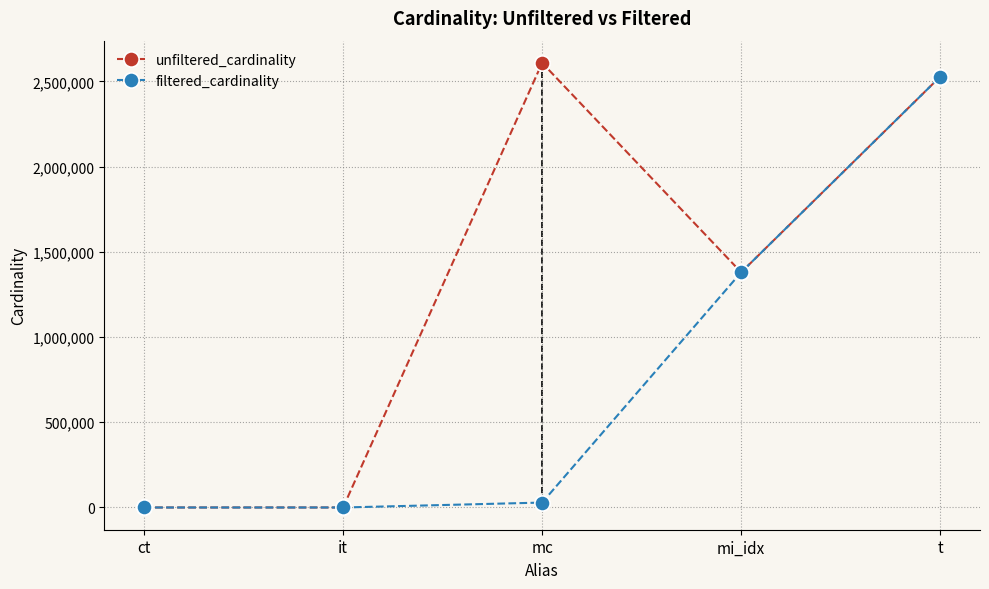

Which series changed the most between it and mi_idx?

filtered_cardinality